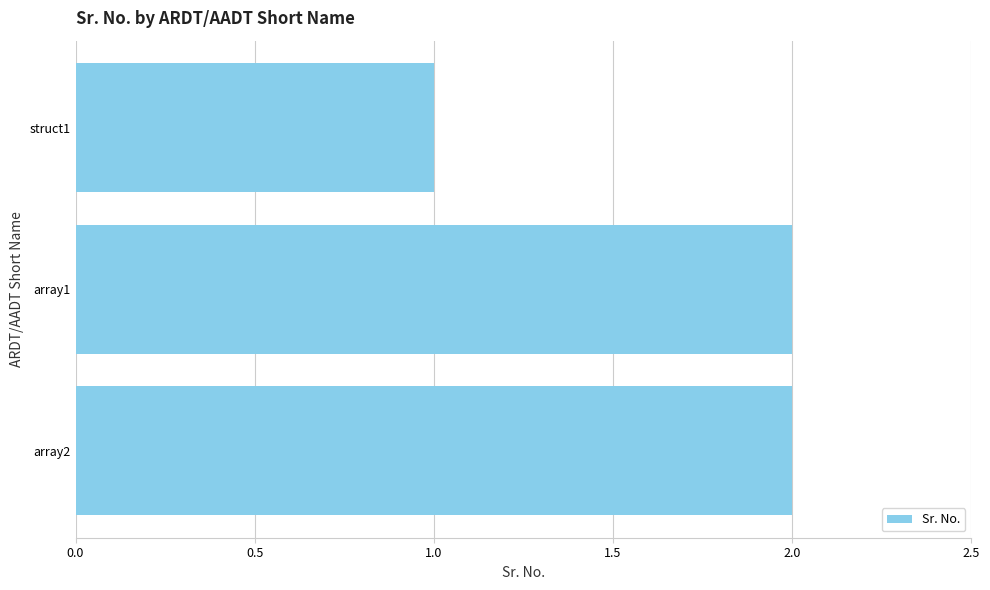

Does the chart contain any negative values?

No